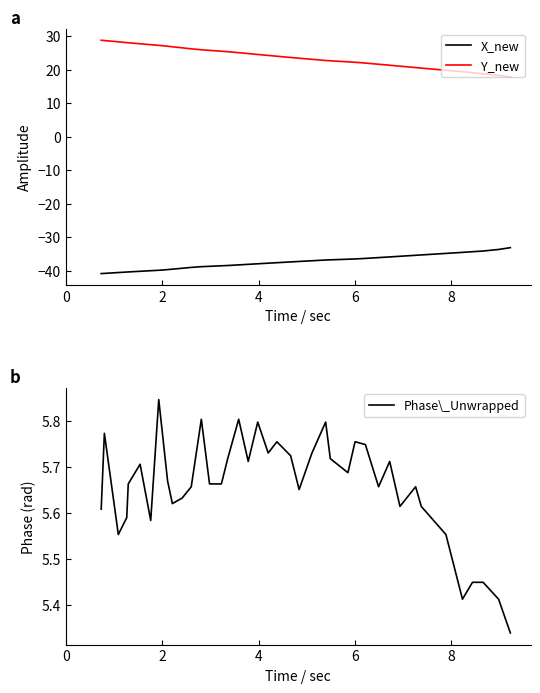

True or false: Y_new and X_new cross at least once.

False